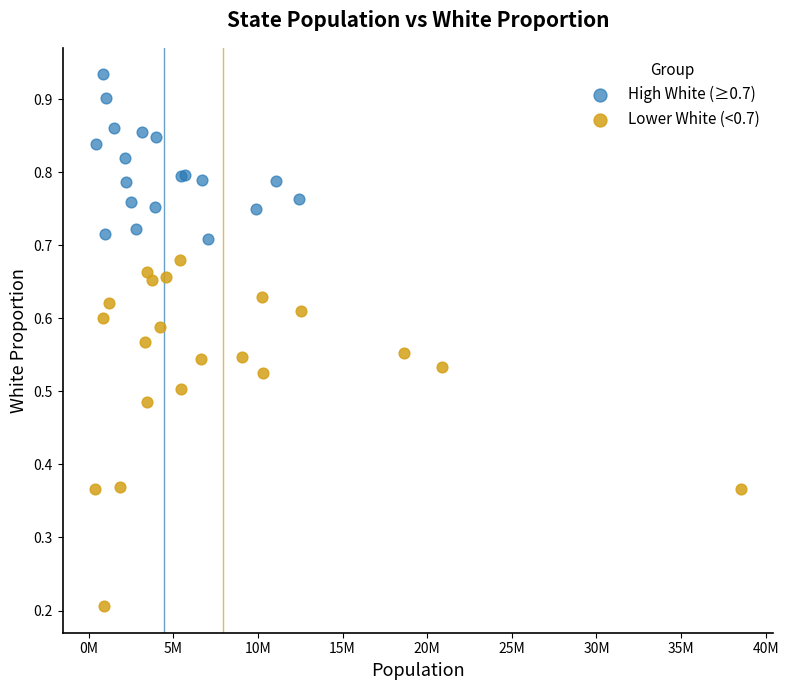

Which series reaches the minimum Y coordinate?

Lower White (<0.7)